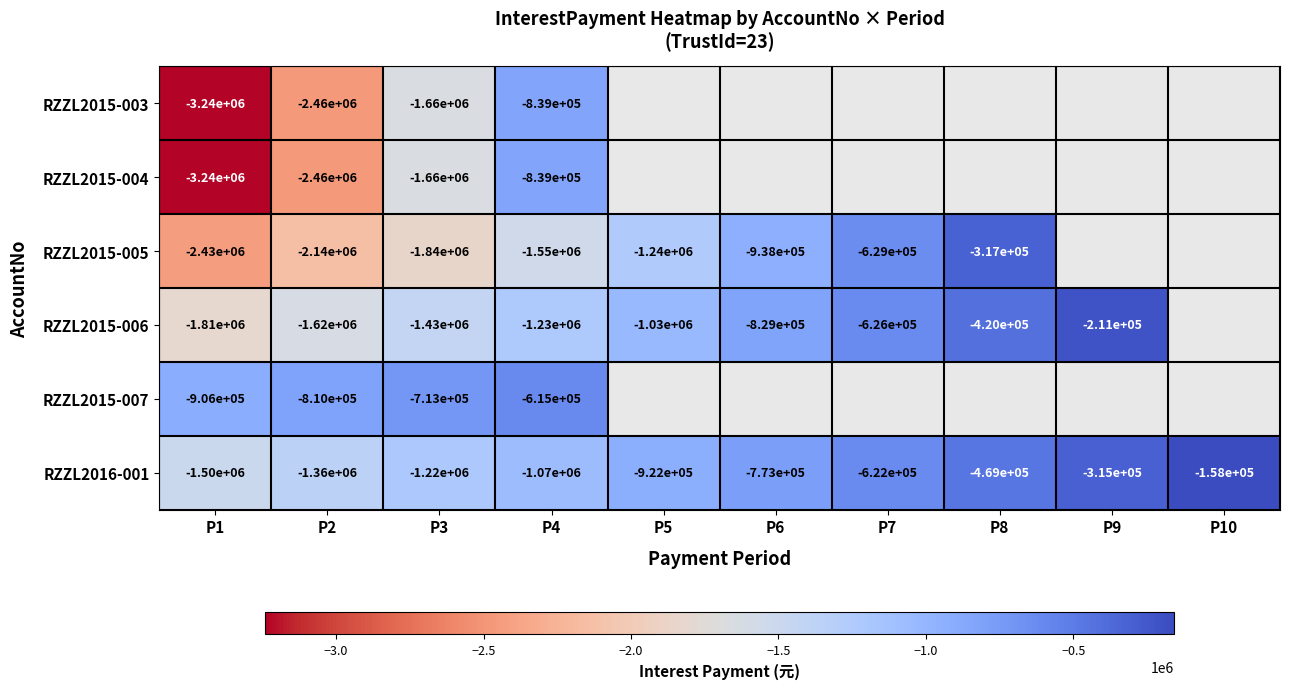

Is the value of RZZL2016-001 at P10 greater than the value of RZZL2015-007 at P4?

Yes